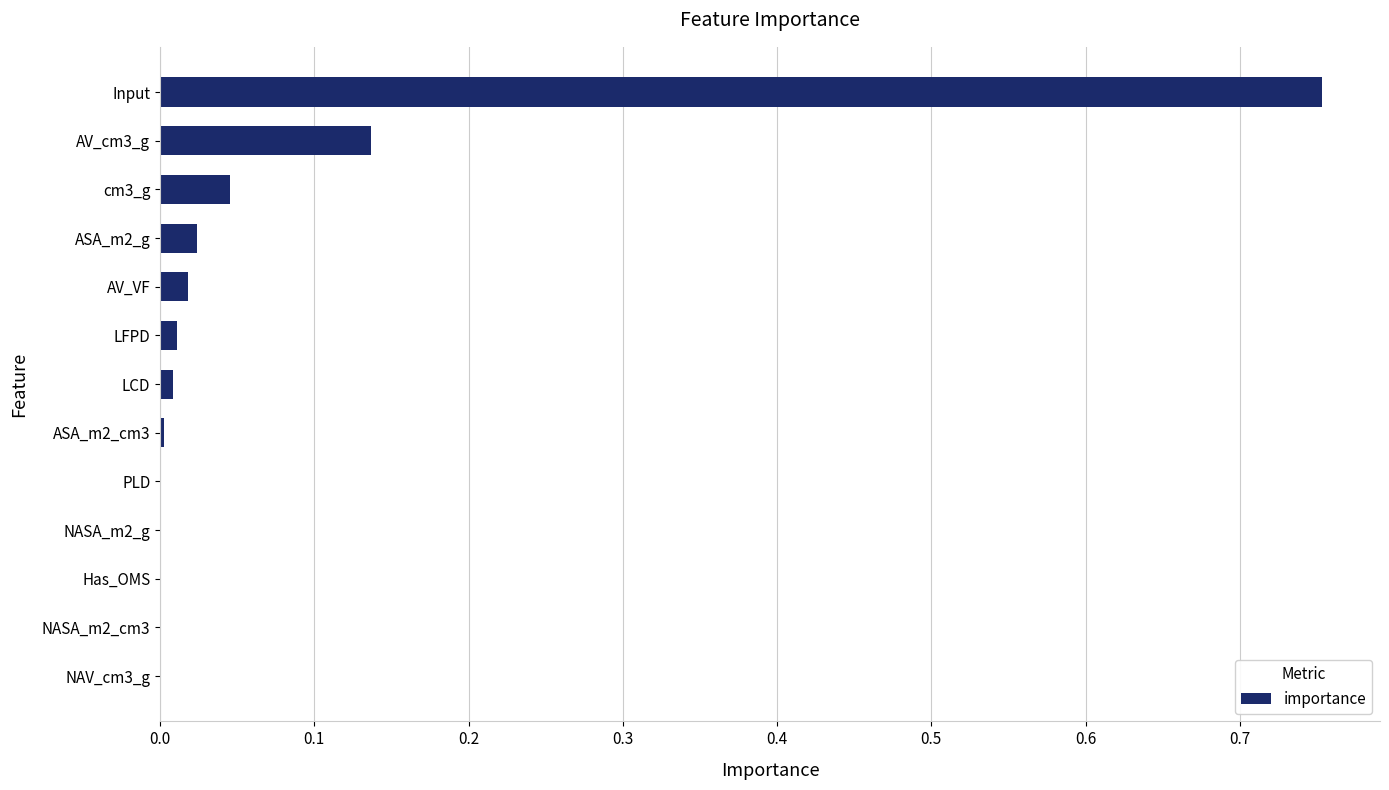

Is it true that the value at NAV_cm3_g is 0.0?

True